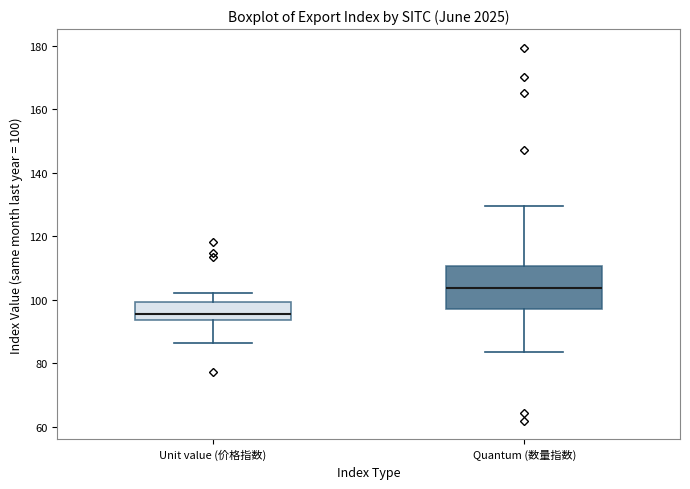

Reading left to right, transcribe this box plot: for each box, give where its median line is, the range the box spans, and where its two whiskers end, as read against the y-axis. The values are not printed on the chart, so give them approximately, as read against the axis.

Unit value (价格指数): median 96, box 94 to 100, whiskers 86 to 102
Quantum (数量指数): median 104, box 98 to 110, whiskers 84 to 130